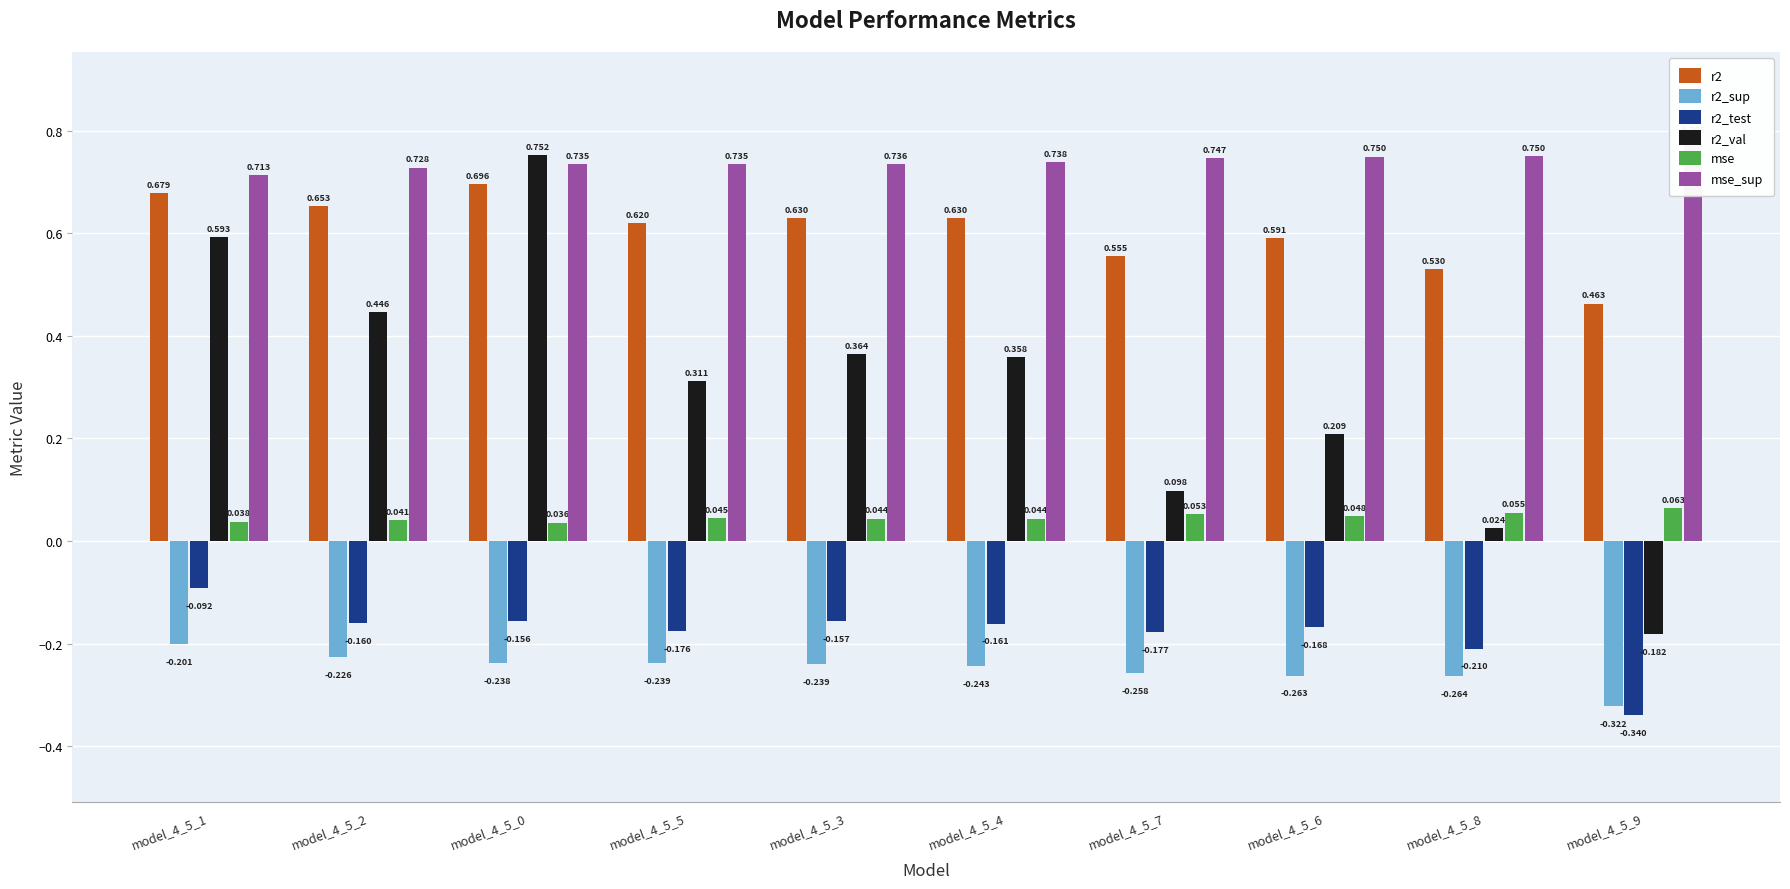

Which series has the largest total across all categories?

mse_sup